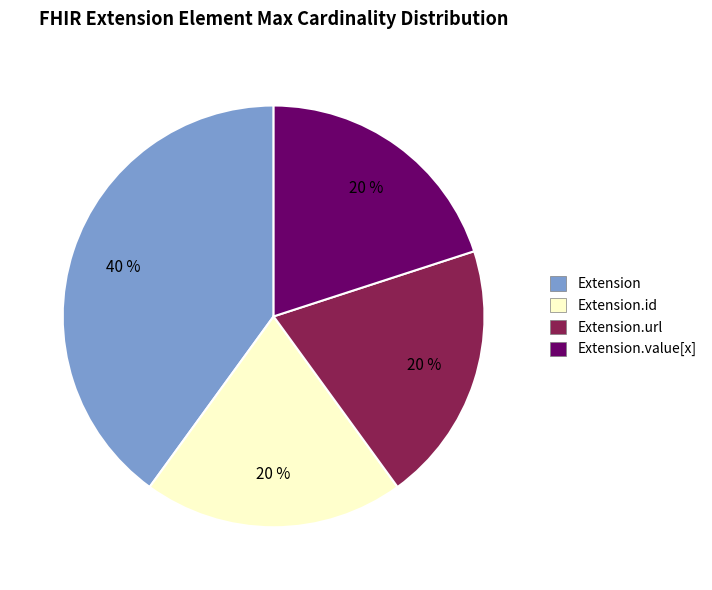

Does any single category account for the majority?

No